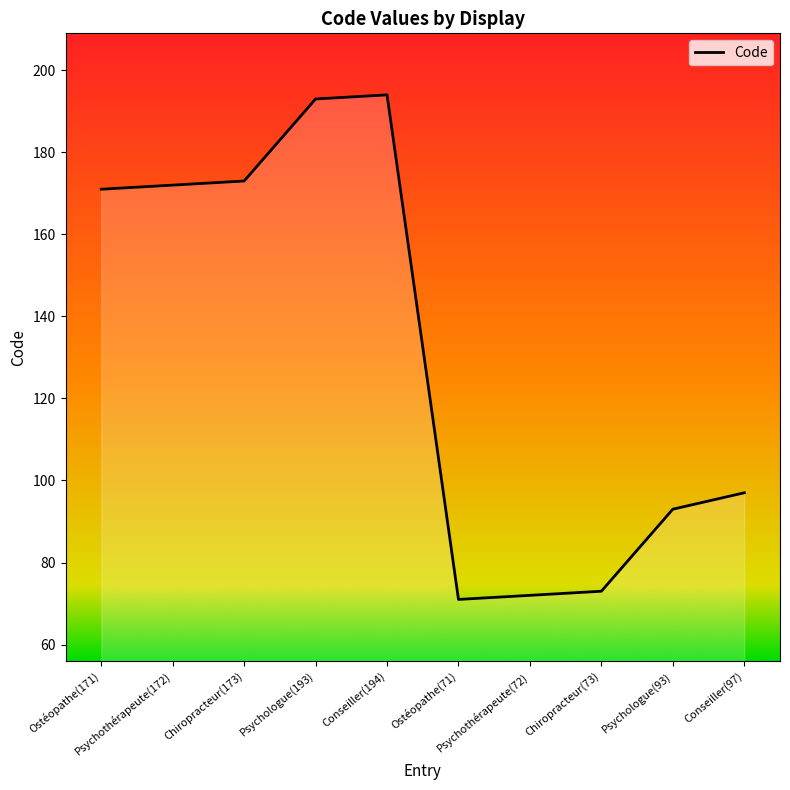

What is the maximum value shown in the chart?

194